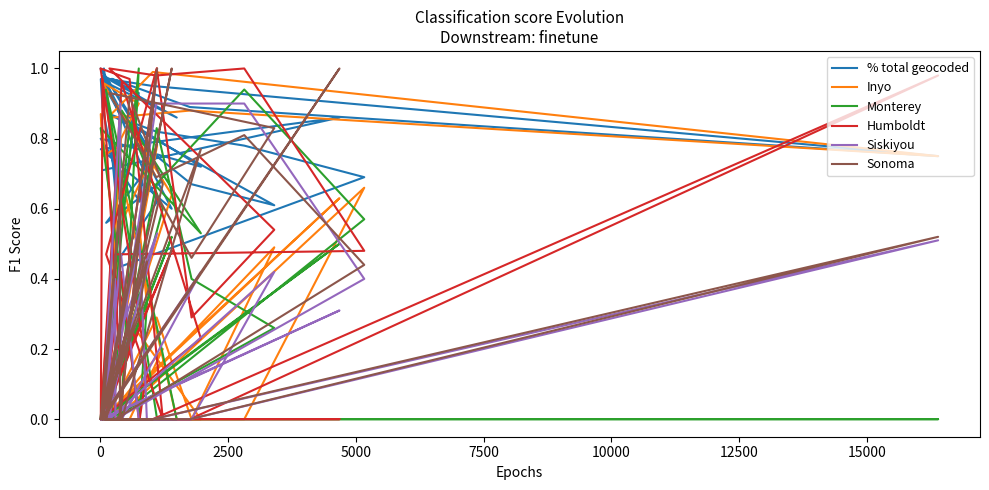

What is the greatest value displayed?

1.0